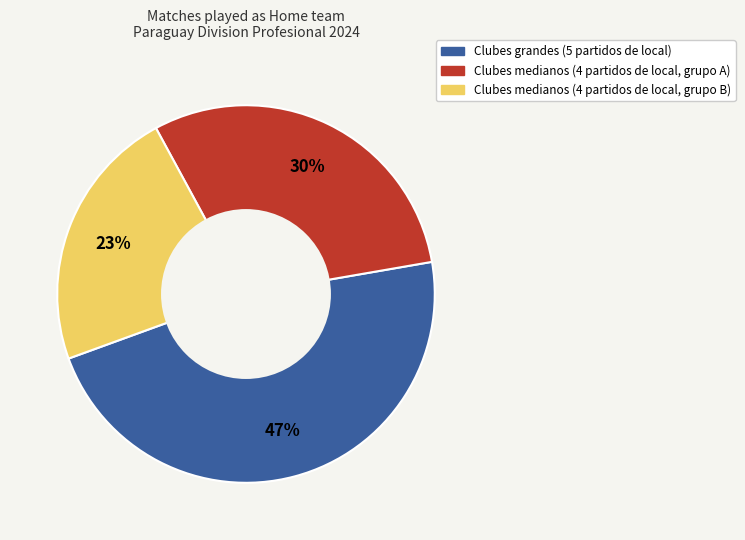

To the nearest percent, what is the average slice percentage?

33%